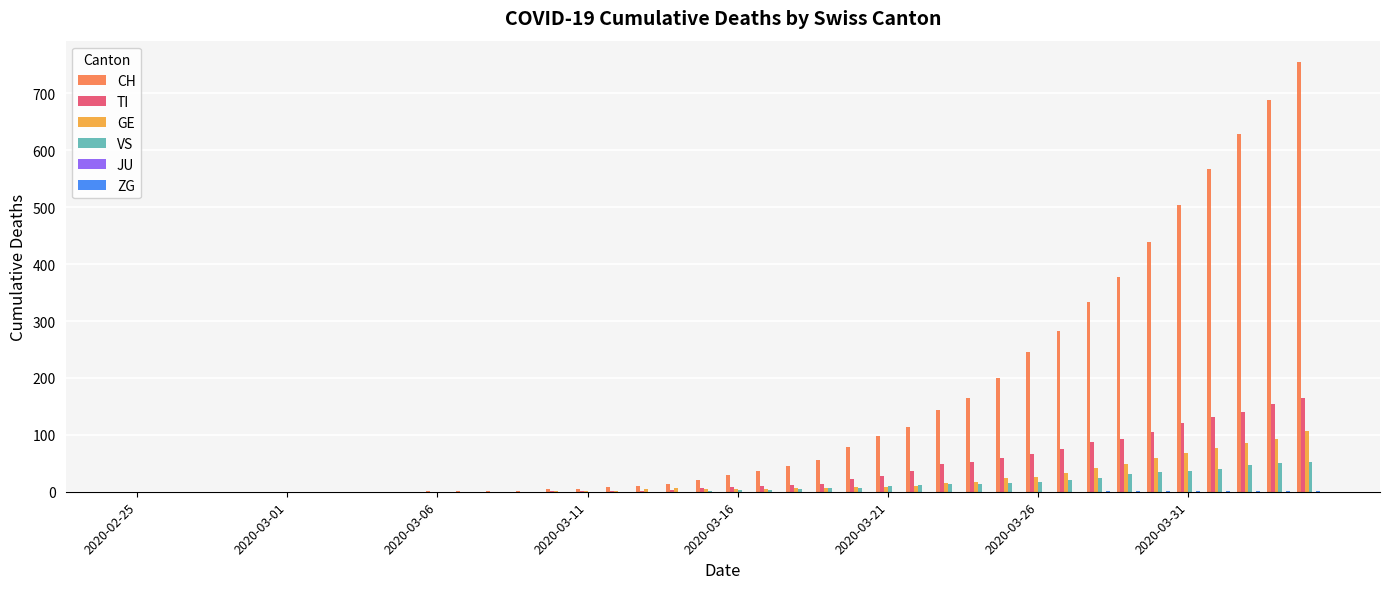

Which series has the largest total across all categories?

CH